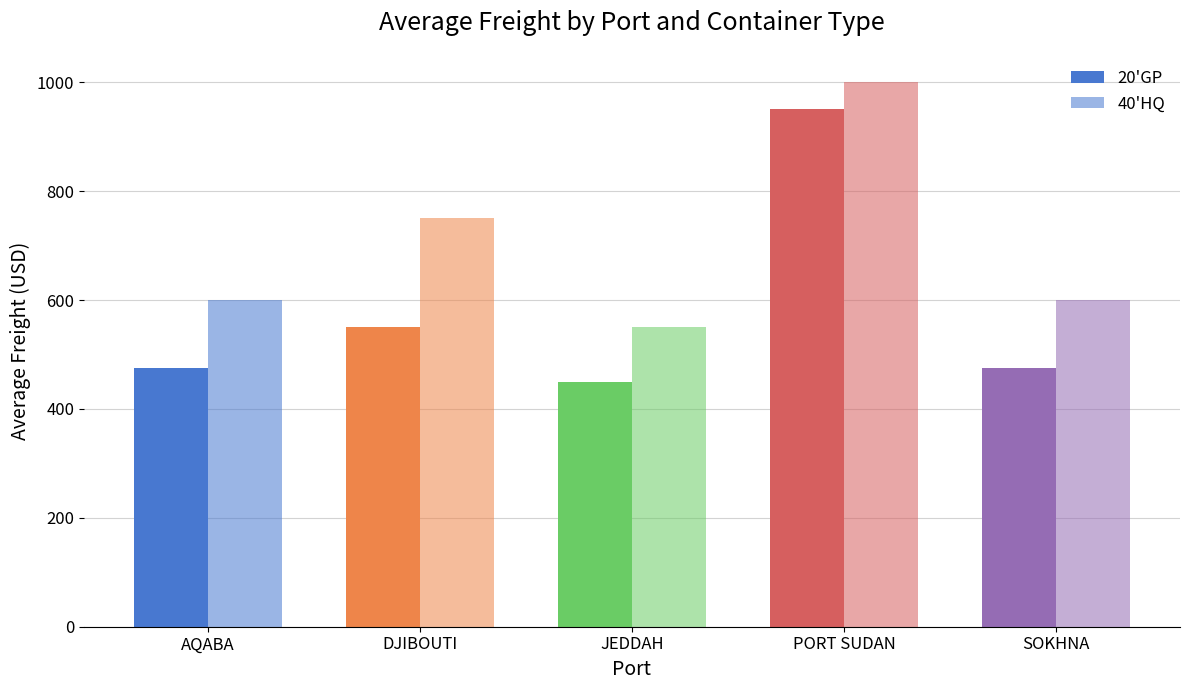

Are the bars horizontal?

No